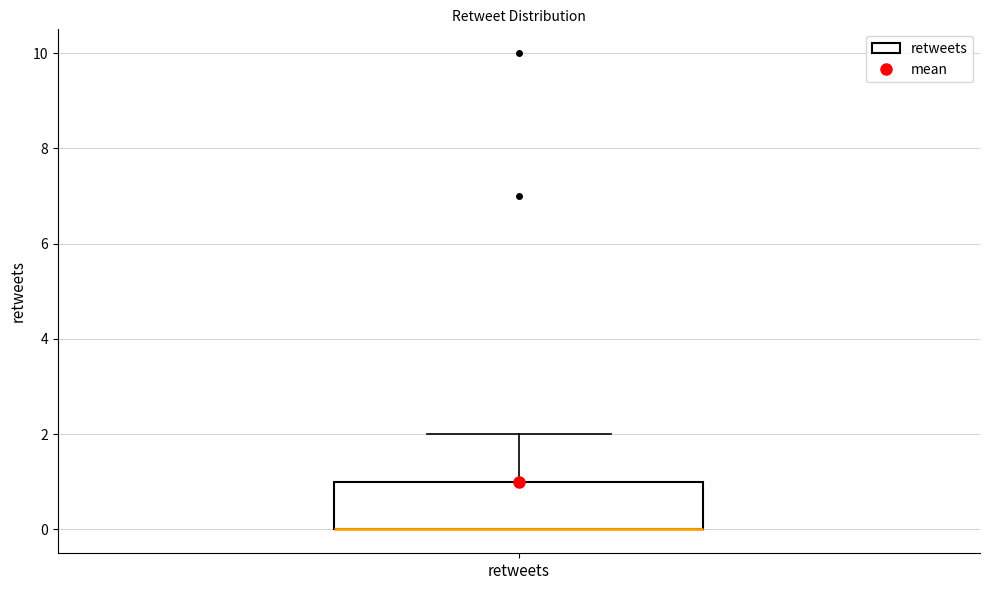

Transcribe this box plot: give where the median line is, the range the box spans, and where the two whiskers end, as read against the y-axis. The values are not printed on the chart, so give them approximately, as read against the axis.

median 0 (drawn on the box's lower edge), box 0 to 1, whiskers 0 to 2